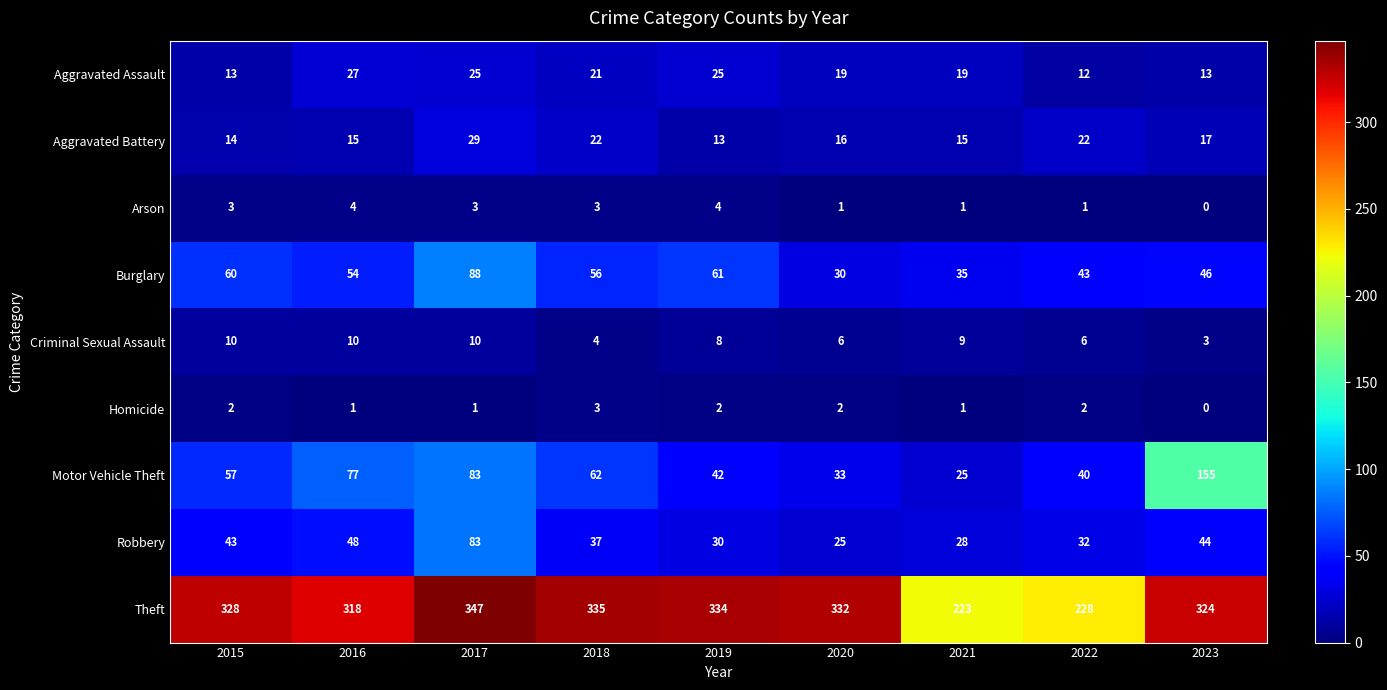

How many series are shown in this chart?

9